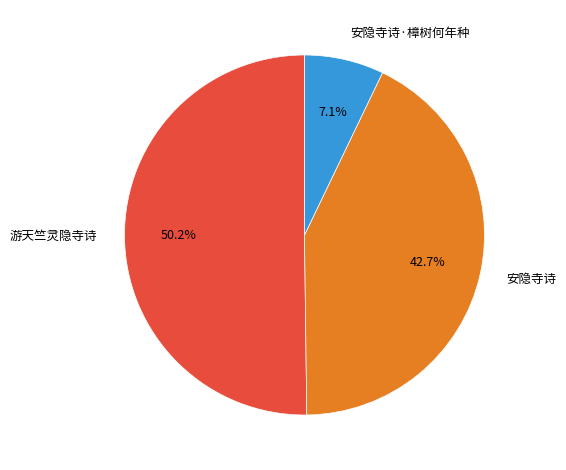

How many segments does this pie chart have?

3